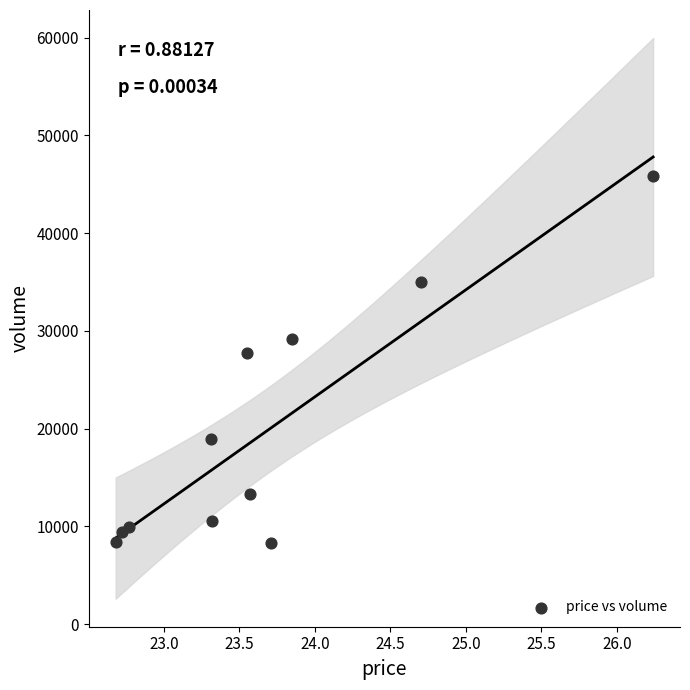

What is the range of Y values (max minus min)?

37491